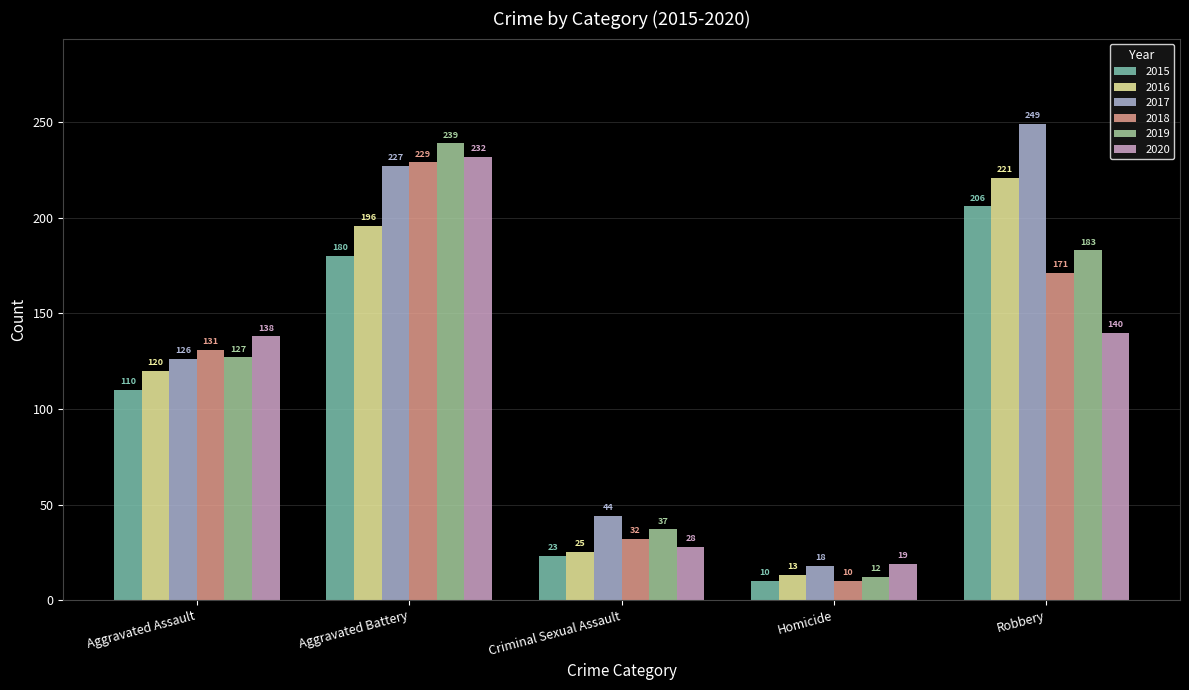

Which series has the largest total across all categories?

2017